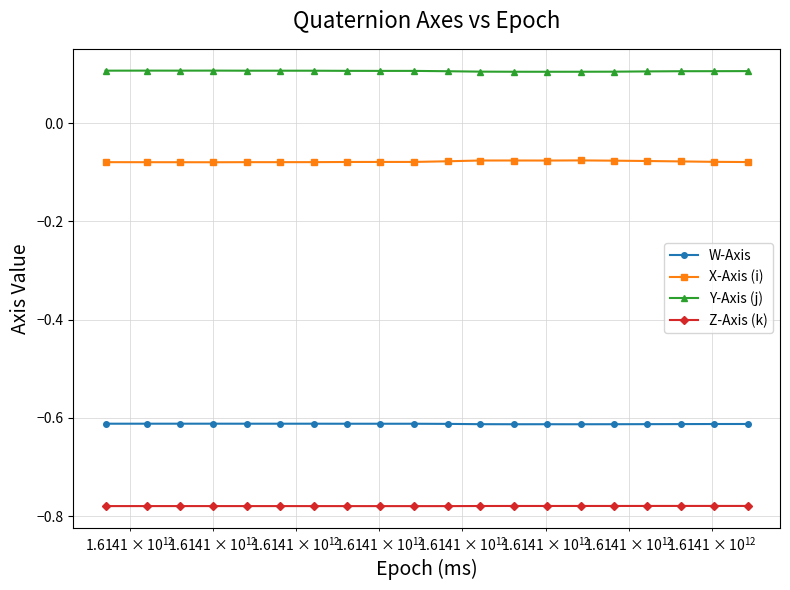

True or false: Y-Axis (j) and W-Axis intersect in this chart.

False